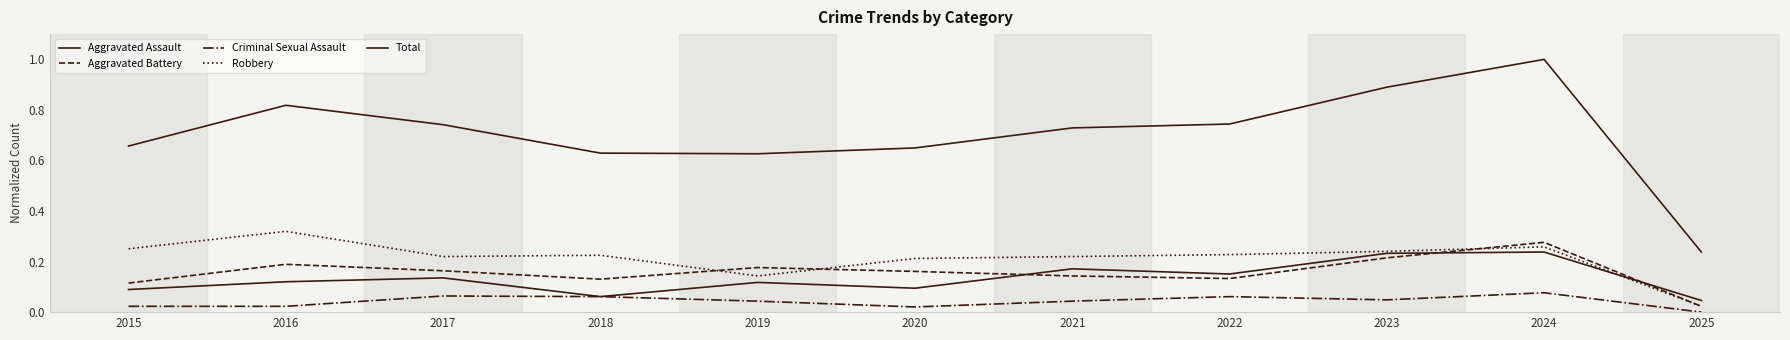

Does the chart have visible grid lines?

No